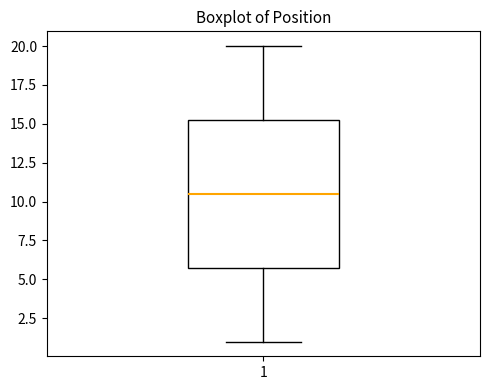

Transcribe this box plot: give where the median line is, the range the box spans, and where the two whiskers end, as read against the y-axis. The values are not printed on the chart, so give them approximately, as read against the axis.

median 10.5, box 6.0 to 15.5, whiskers 1.0 to 20.0